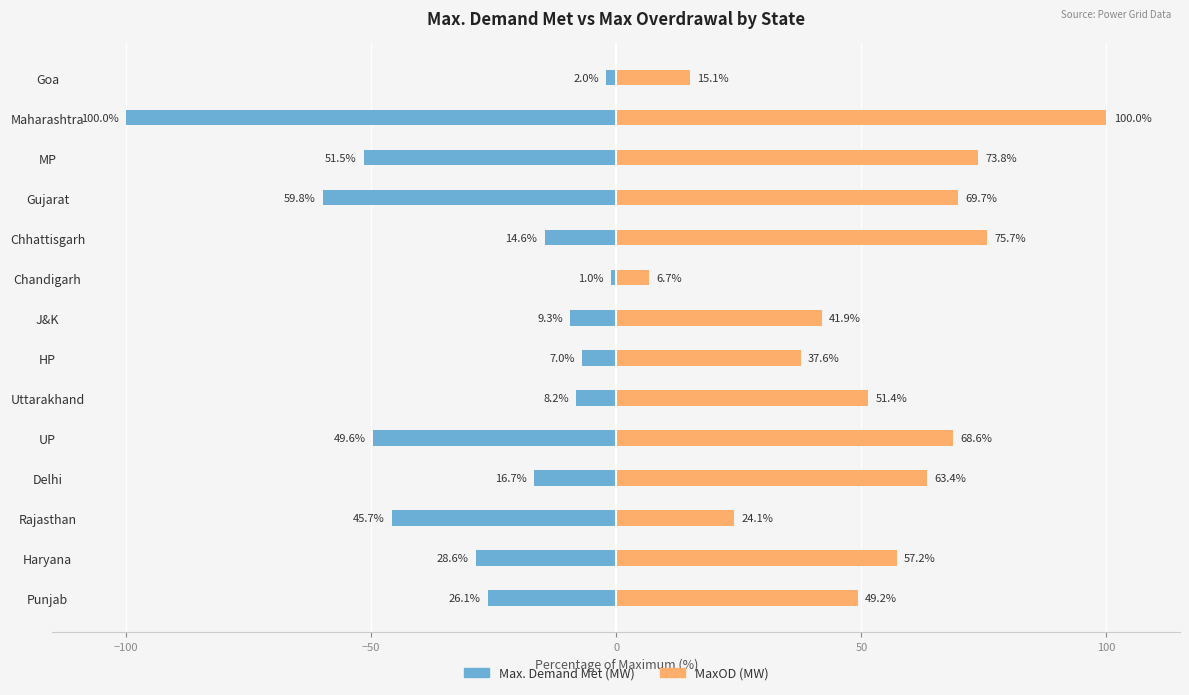

How many groups of bars are there?

14